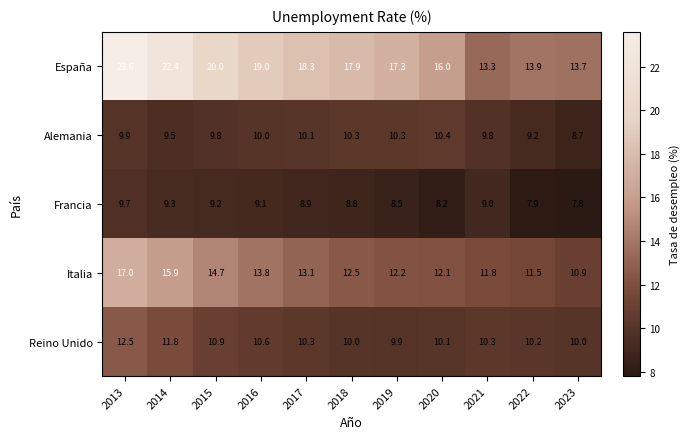

Count the number of categories in the chart.

11